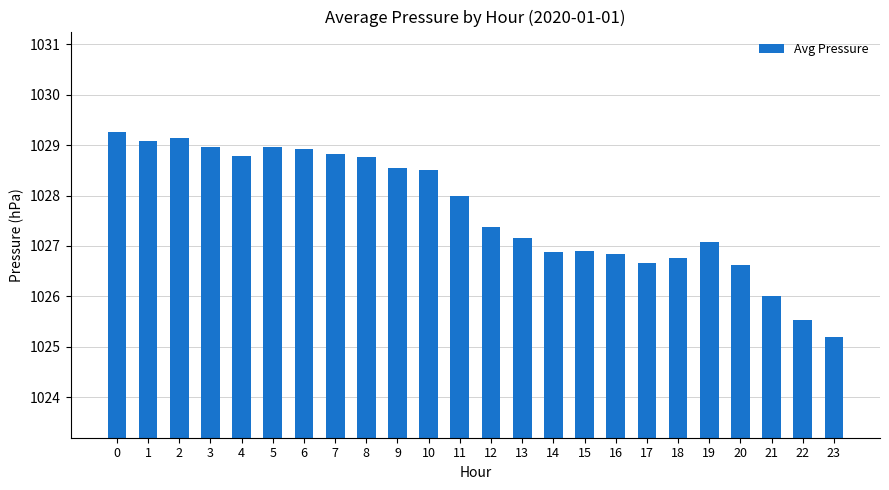

How many series are shown in this chart?

1